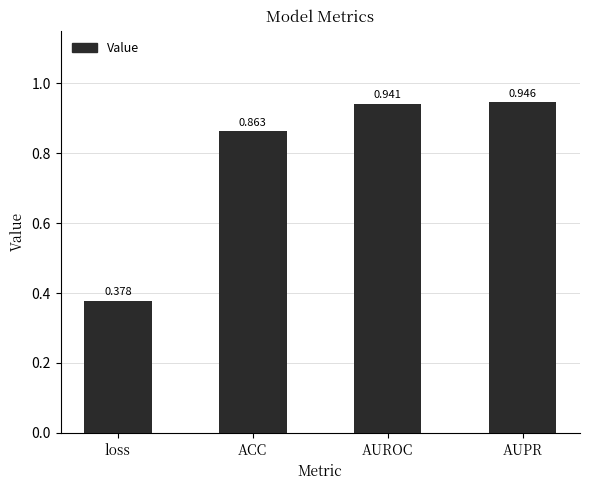

What is the sum of all values?

3.1